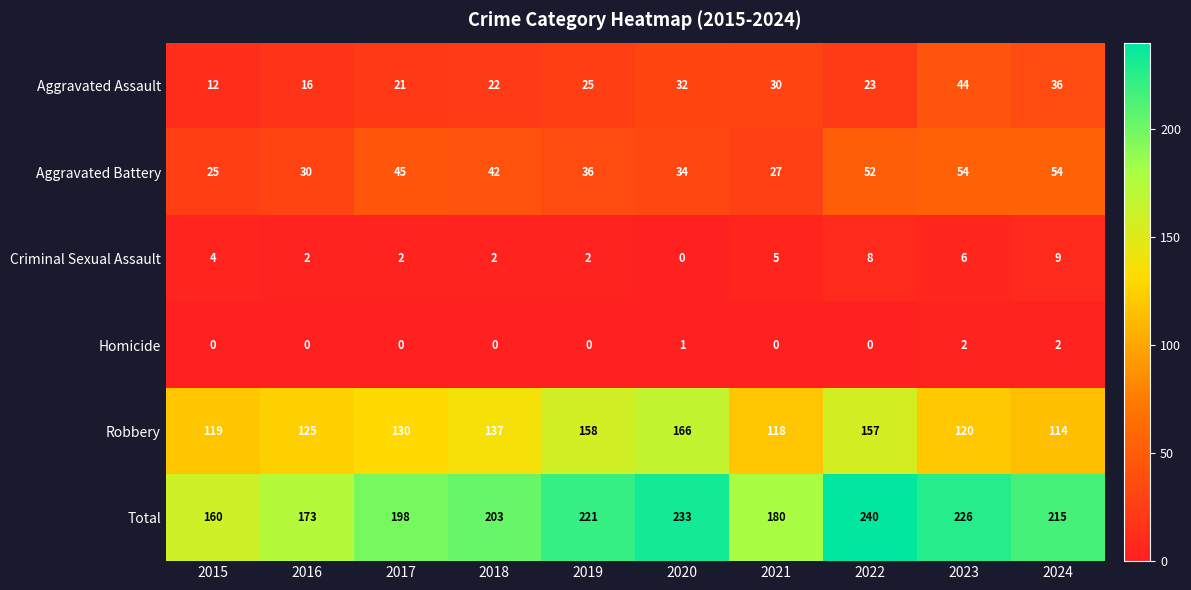

What is the maximum value for Aggravated Assault?

44